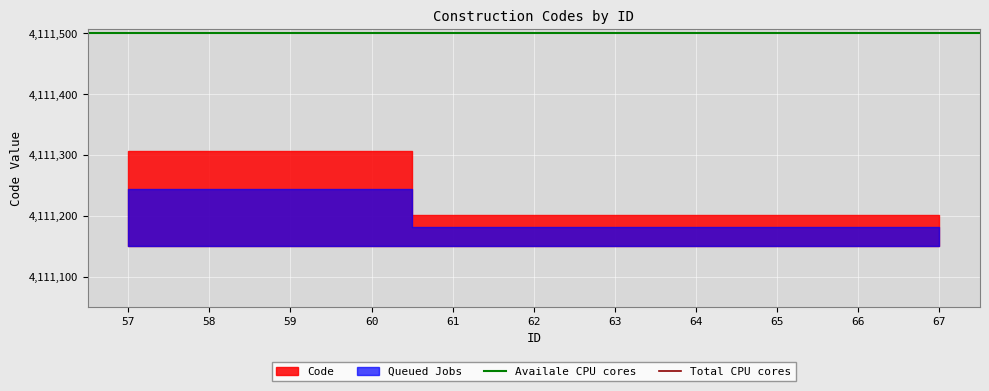

At which label does Total CPU cores reach its minimum?

57